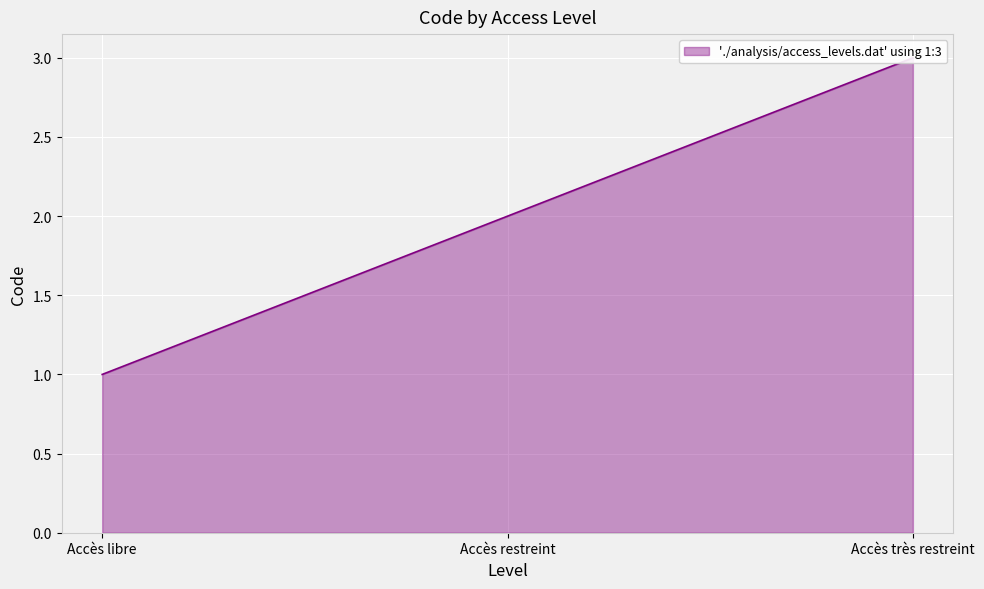

Count the values in the range 1 to 3.

3